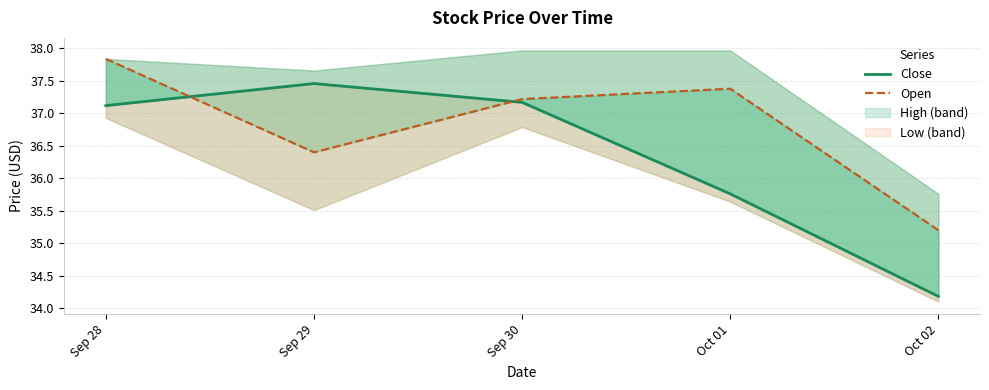

Reading left to right, list all the values displayed in this chart.

Close: 37.1	37.5	37.2	35.8	34.2
Open: 37.8	36.4	37.2	37.4	35.2